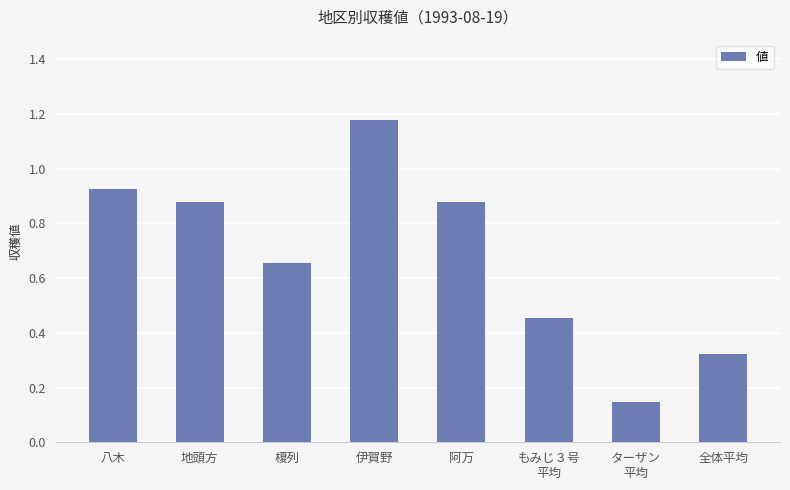

Does the chart contain any negative values?

No